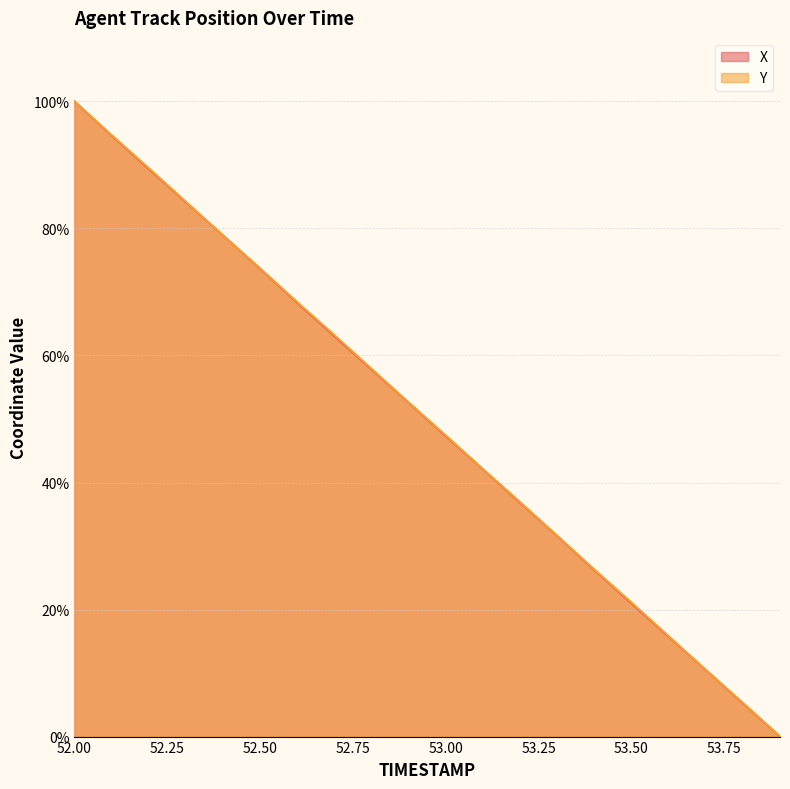

What are all the series names shown in the legend?

X, Y